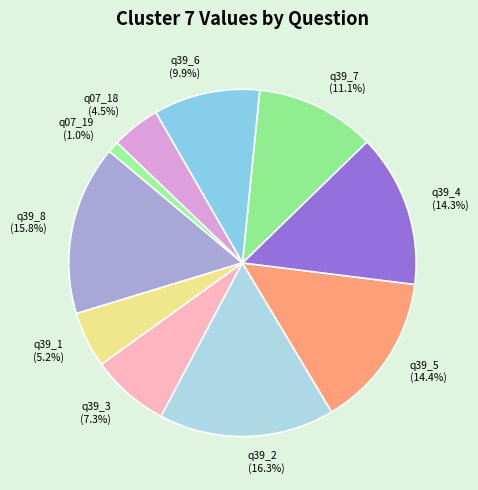

Which has a higher value, q39_1 or q07_18?

q39_1